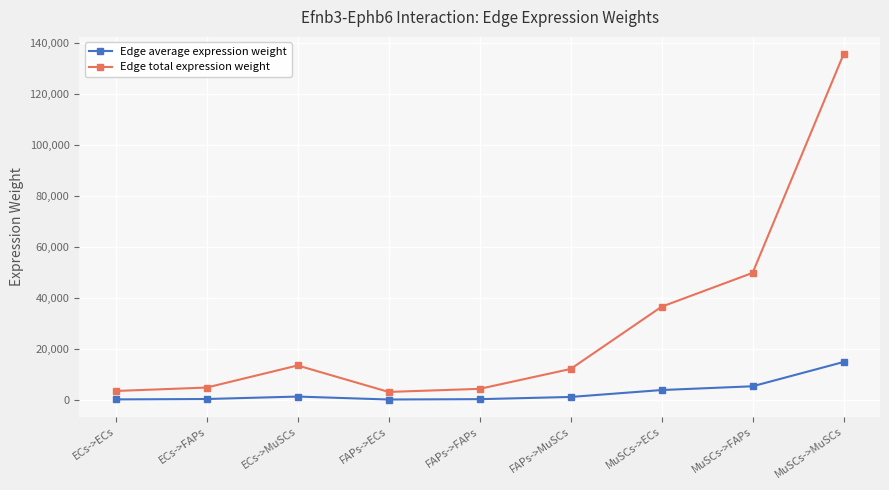

What is the total value across all series at ECs->ECs?

4117.7